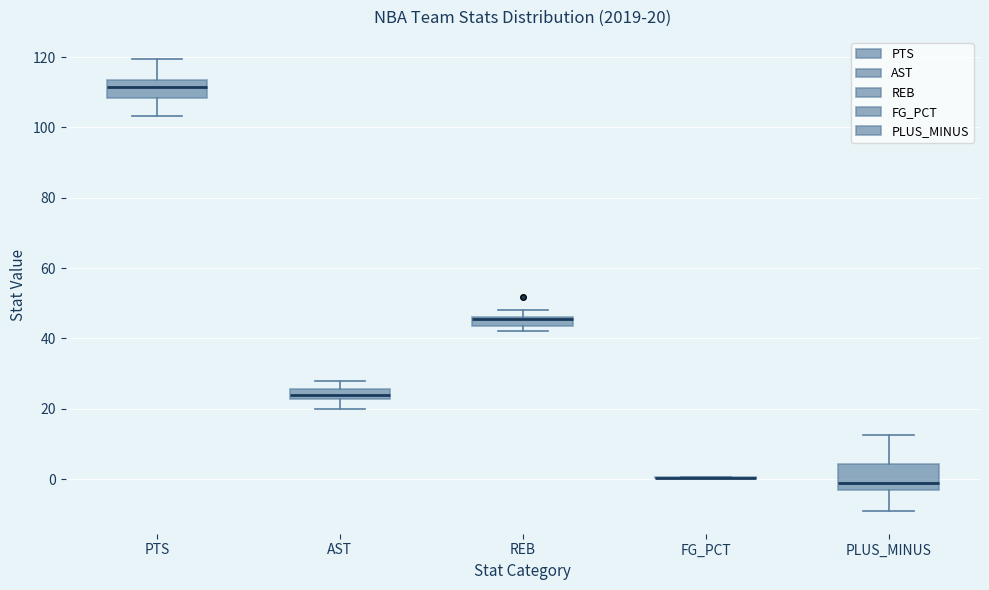

Comparing the boxes themselves (not the whiskers), which one is the tallest?

PLUS_MINUS